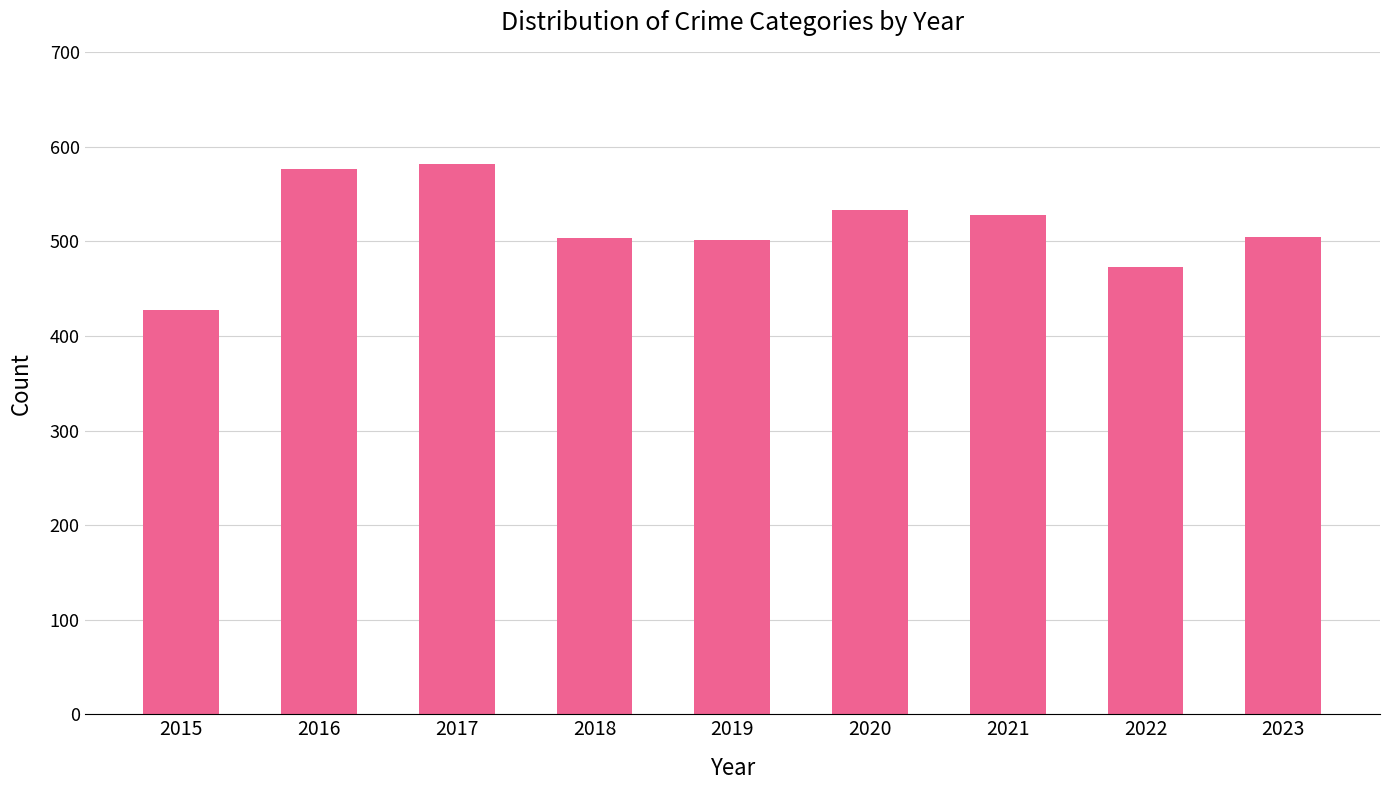

Which category has the lowest value across all series?

2015